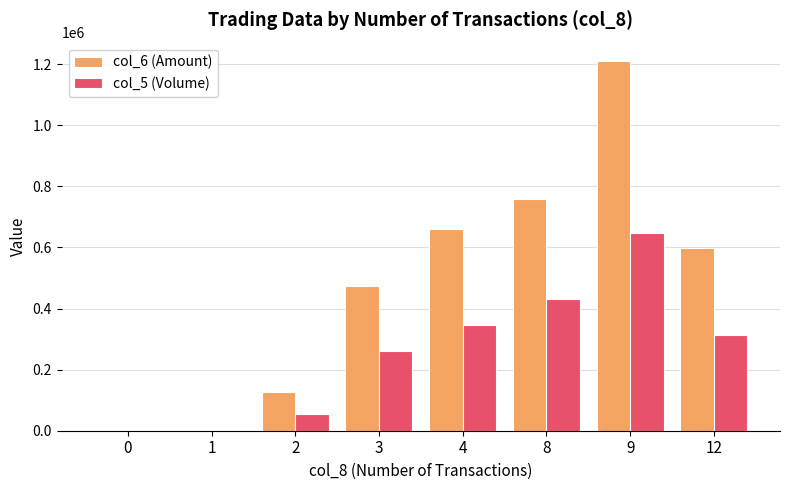

What is the sum of the col_5 (Volume) values at 0 and 1?

1000